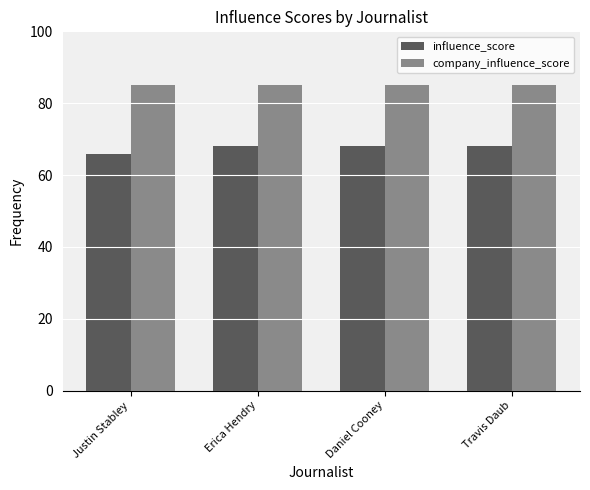

Reading right to left, extract all data points from this chart.

influence_score: 68	68	68	66
company_influence_score: 85	85	85	85